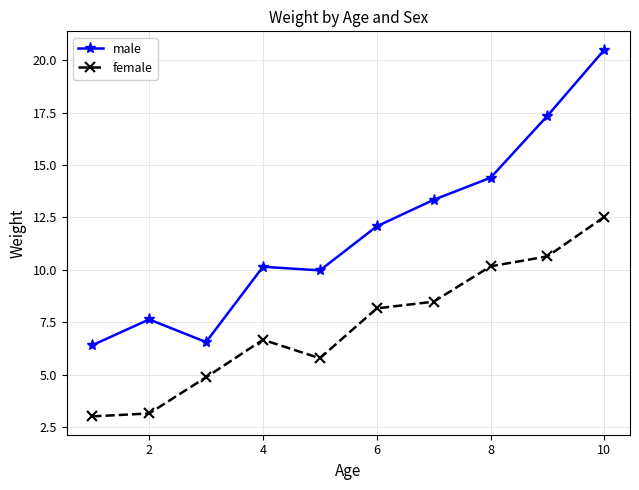

Reading left to right, what are all the values shown in this chart?

male: 6.4	7.6	6.6	10.2	10.0	12.1	13.3	14.4	17.3	20.5
female: 3.0	3.2	4.9	6.7	5.8	8.2	8.5	10.2	10.6	12.5